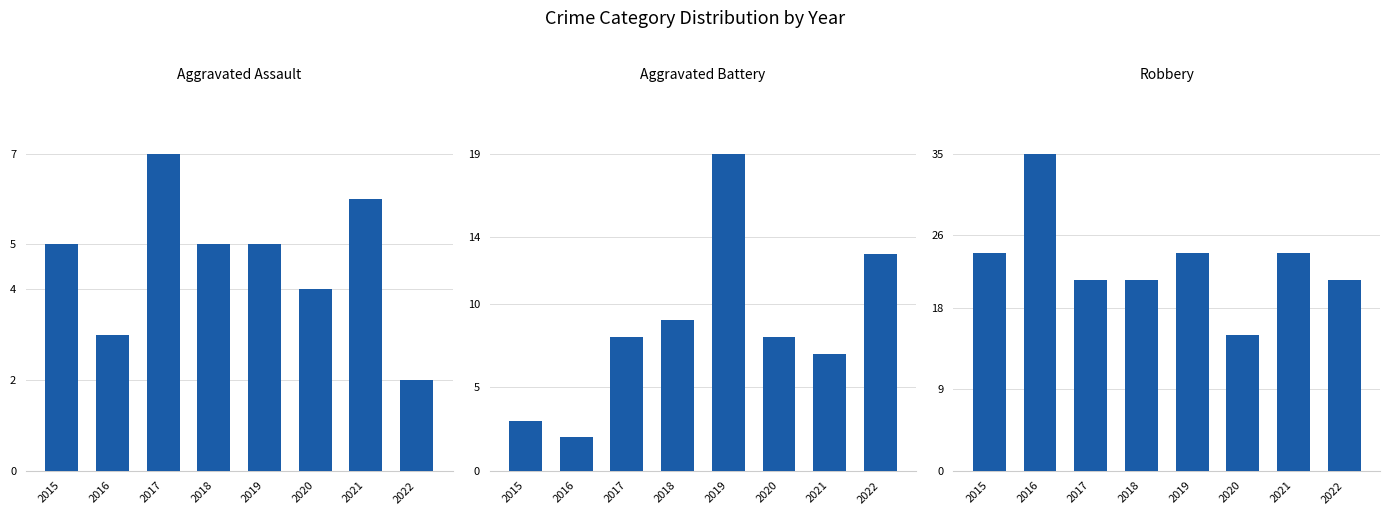

Count the number of categories in the chart.

8